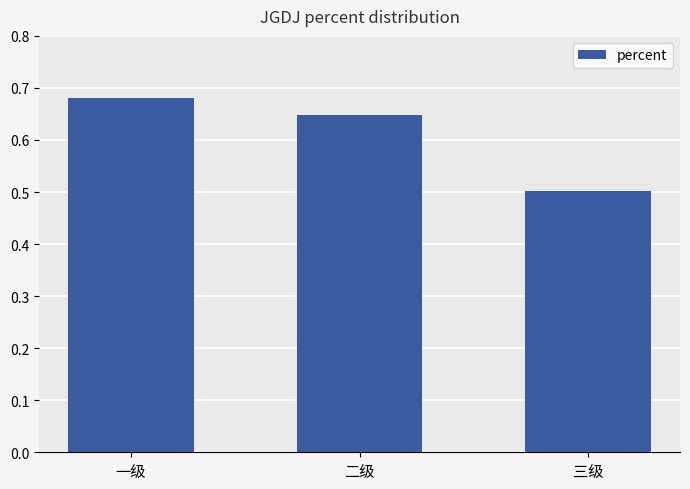

Does the chart contain stacked bars?

No